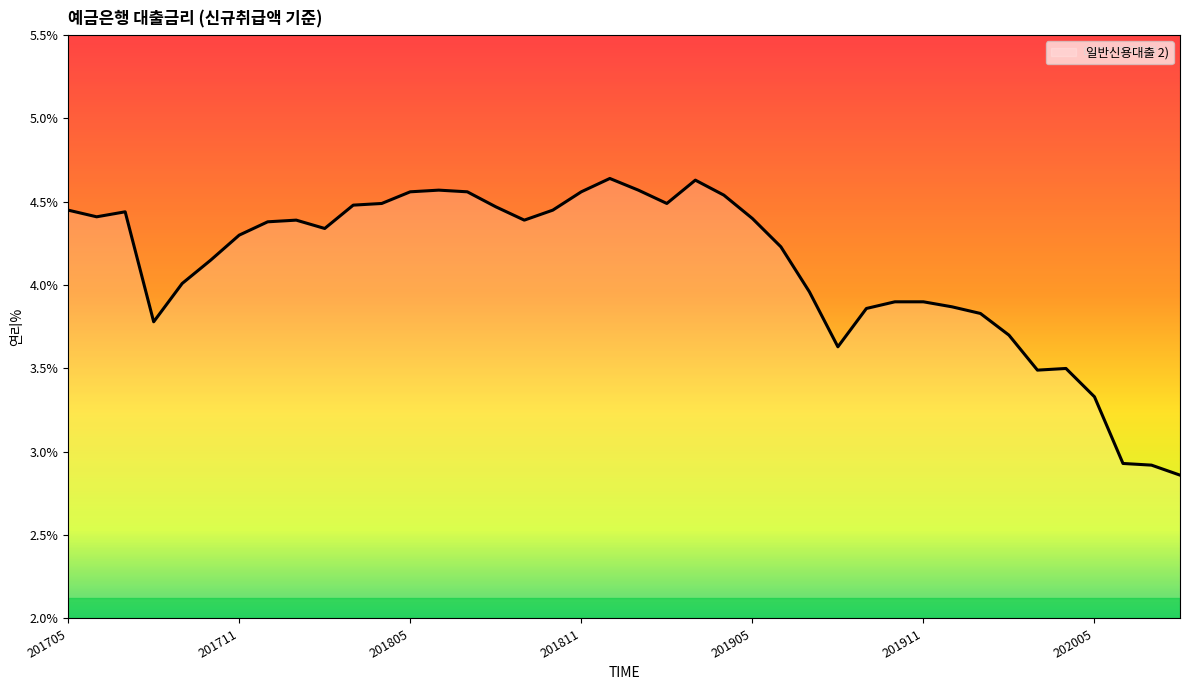

Is it true that the value at 201905 is 3.0?

False